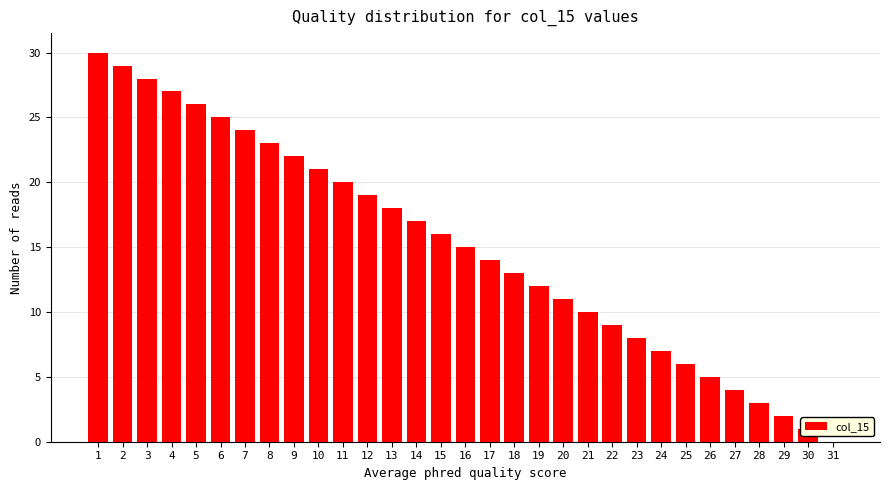

What is the change in value from 18 to 27?

-9